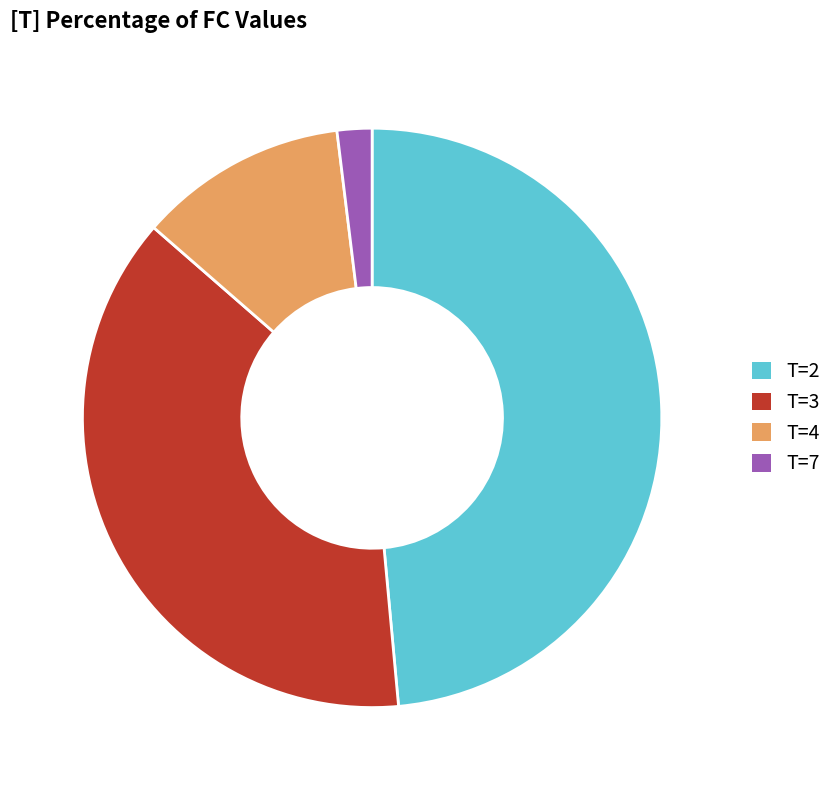

Is there any slice that represents more than half of the pie?

No